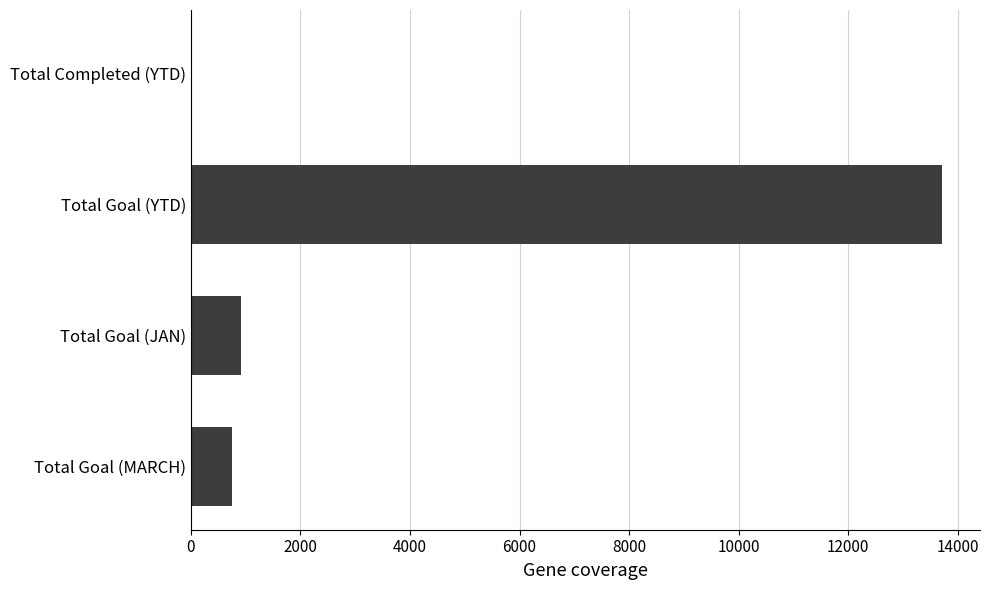

Between Total Goal (MARCH) and Total Goal (YTD), which is larger?

Total Goal (YTD)